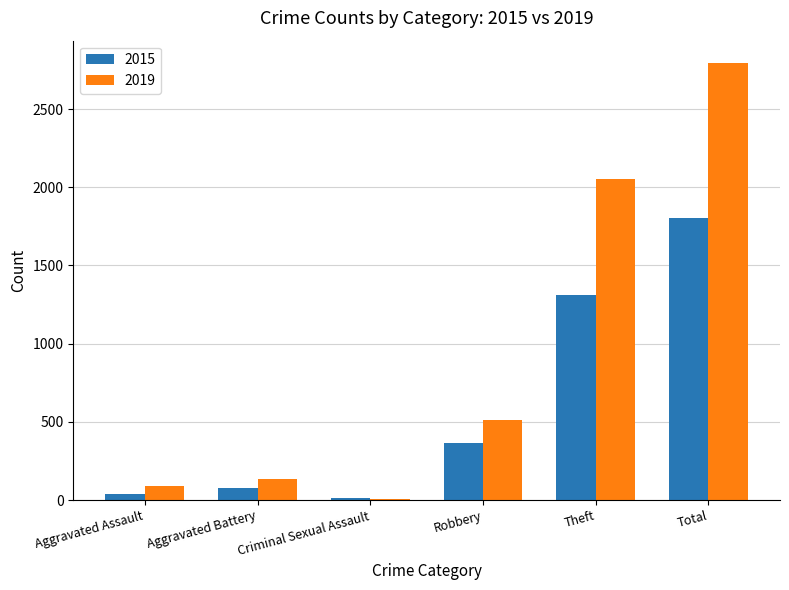

Which category has the highest value in the 2019 series?

Total